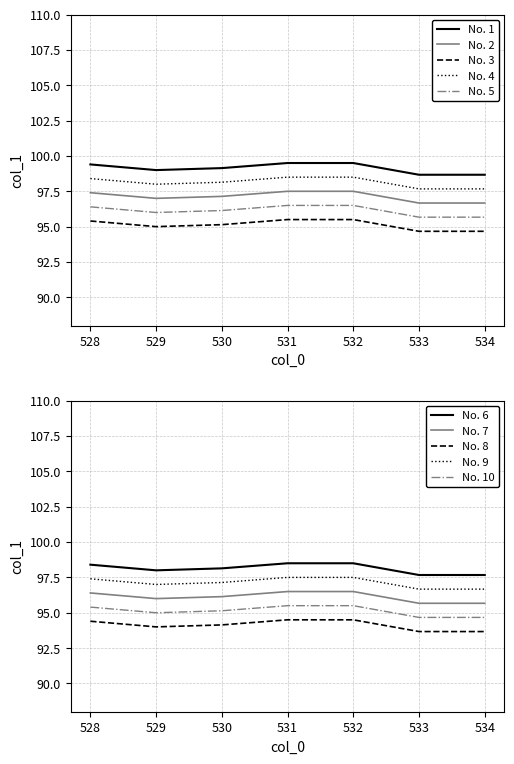

The value of No. 5 at 531 is 39.6. True or false?

False